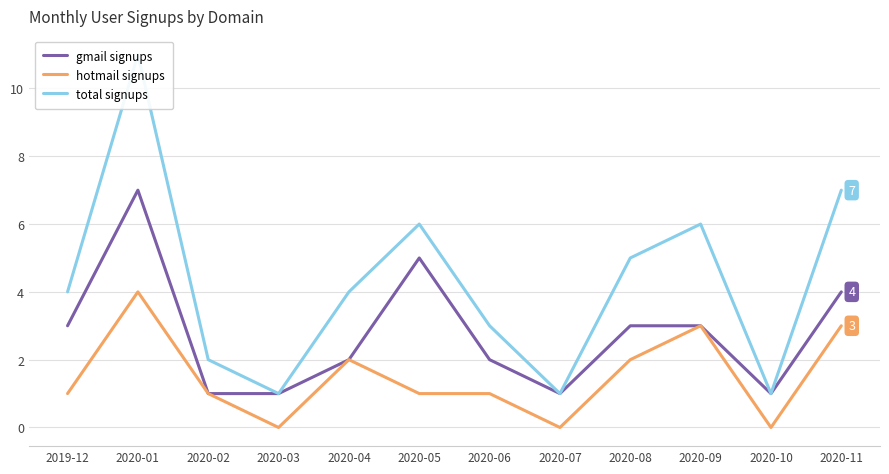

The gmail signups series shows 1 at 2020-08. True or false?

False